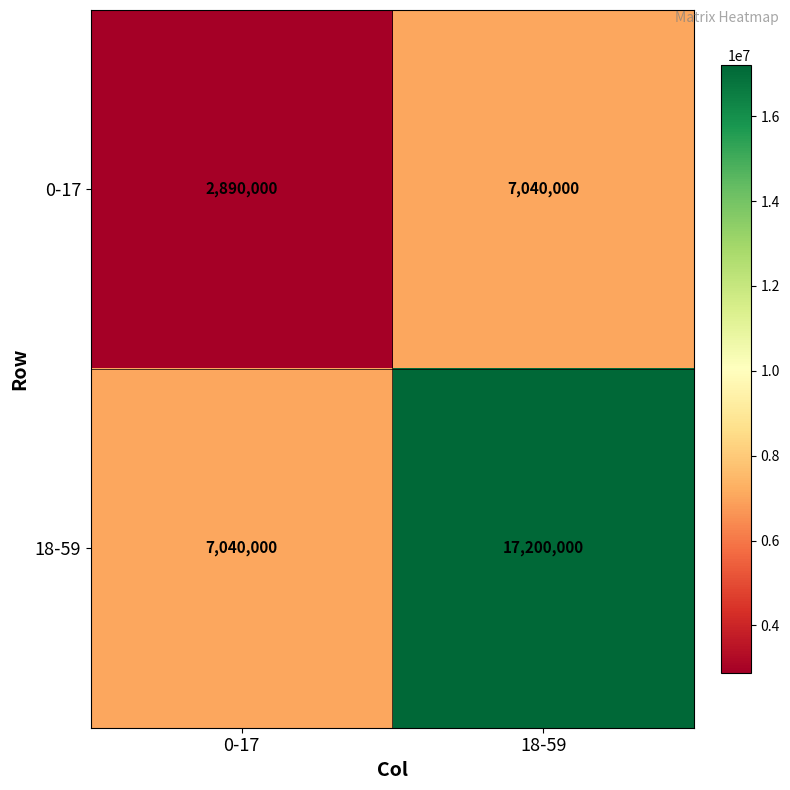

What is the approximate value of 18-59 at 18-59, to the nearest 100?

17200000